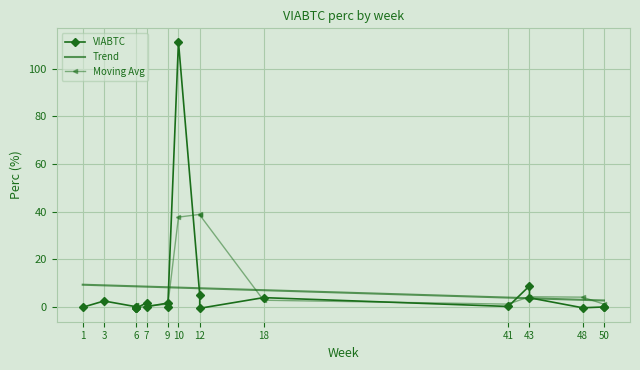

What is the greatest value displayed?

111.3